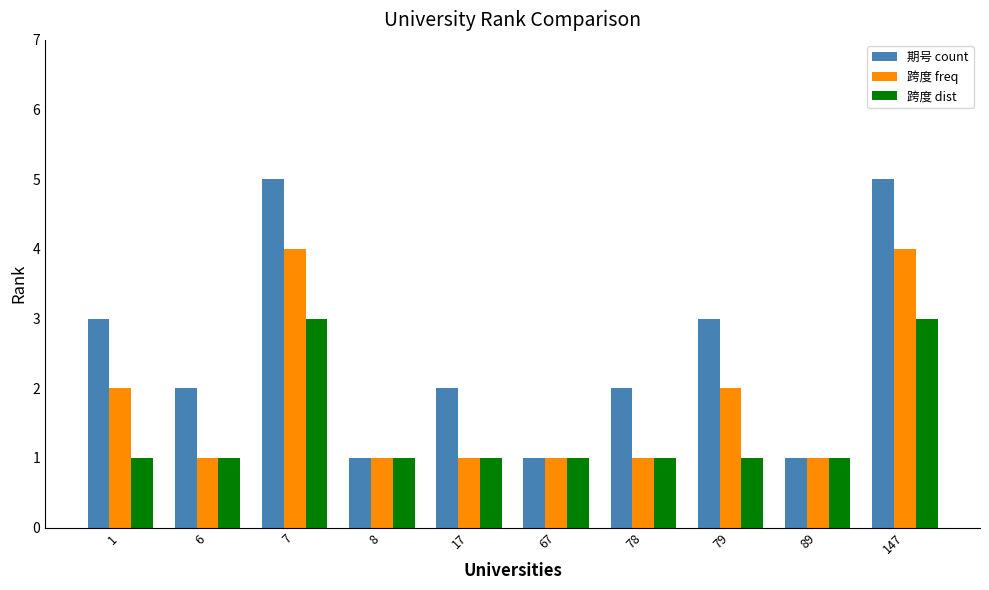

What is the highest value of the 跨度 freq series?

4